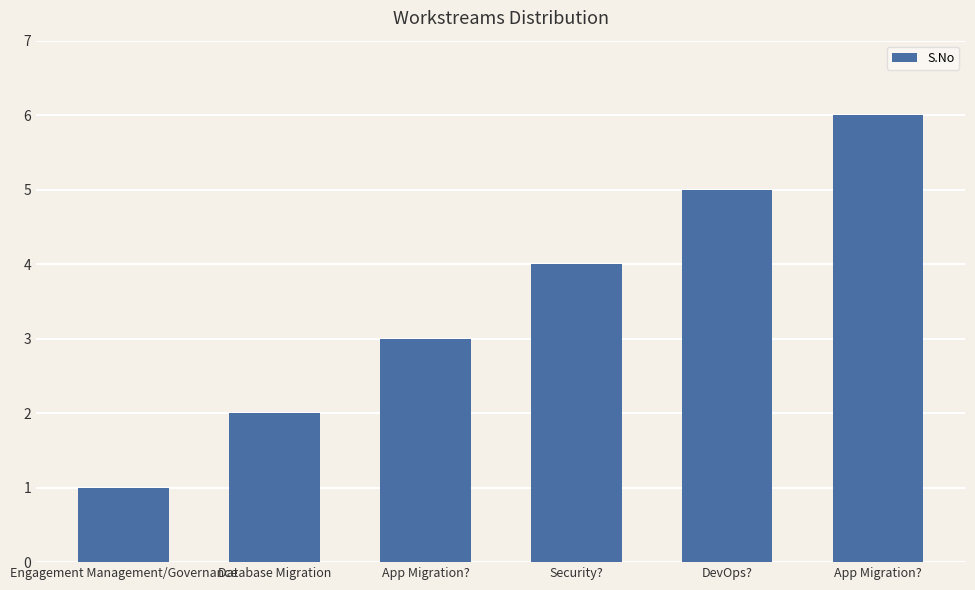

The value at App Migration? is 1. True or false?

False